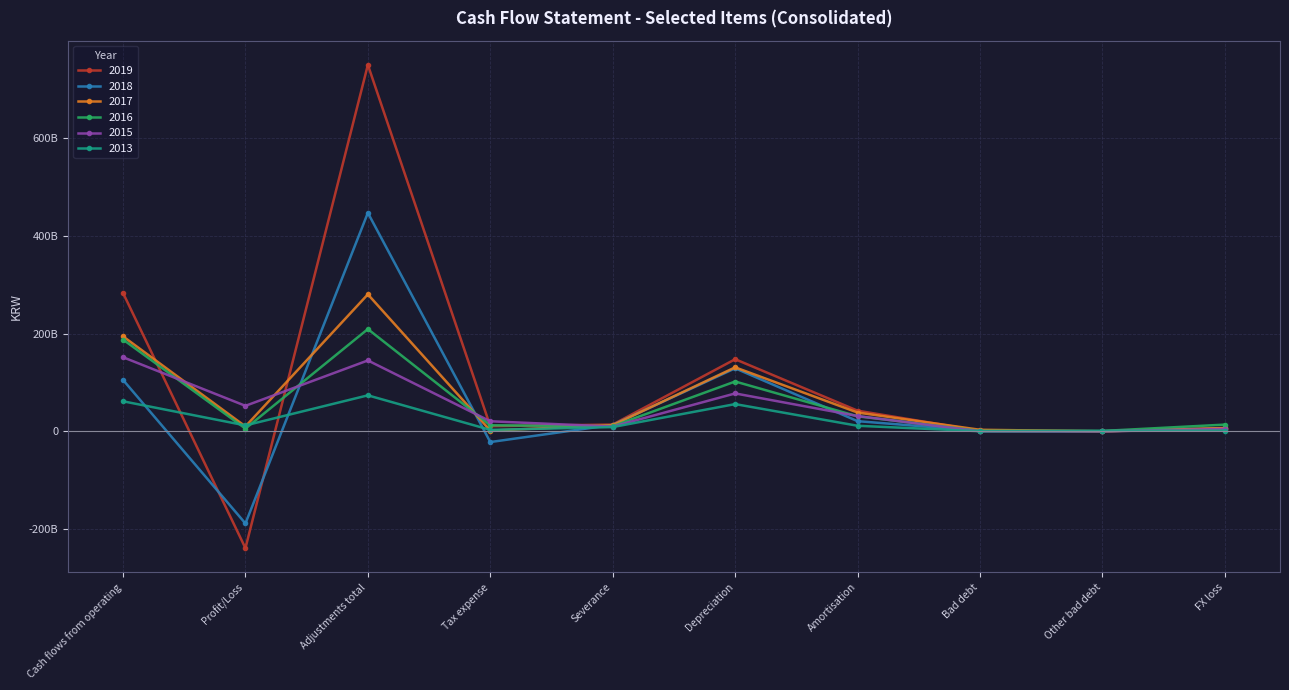

Does the chart have visible grid lines?

Yes